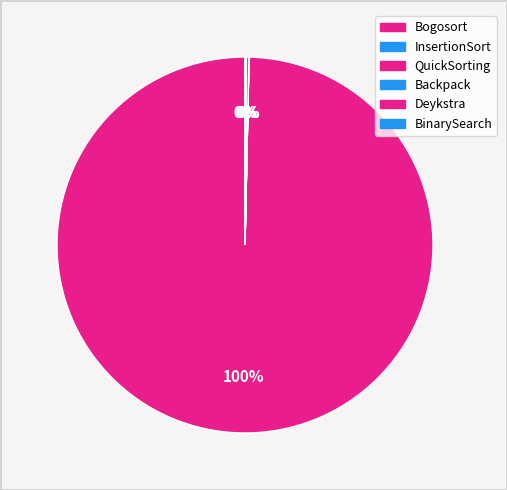

To the nearest percent, what is the difference between the largest and smallest slice percentages?

100%